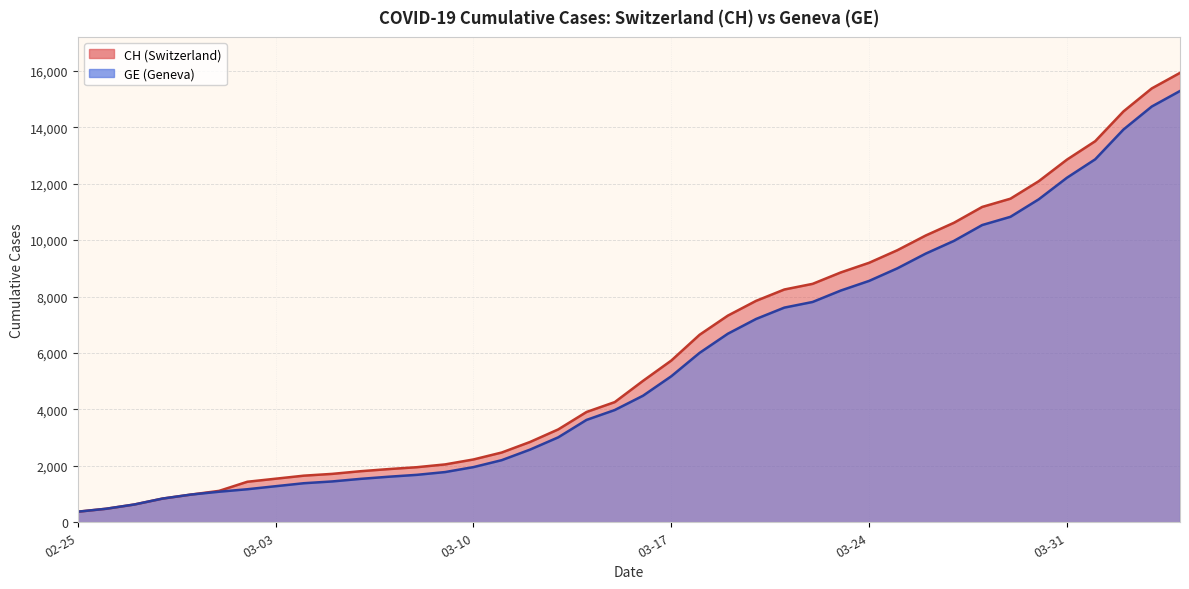

List the series in order of their peak value, highest first.

CH, GE